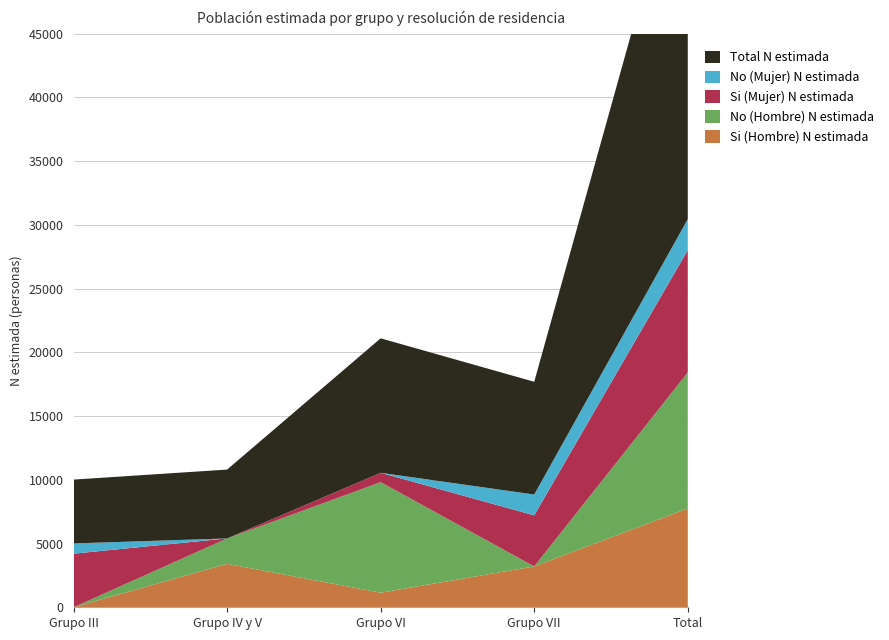

Reading left to right, extract all data points from this chart.

Si (Hombre) N estimada: Grupo III=0	Grupo IV y V=3407	Grupo VI=1144	Grupo VII=3205	Total=7756
No (Hombre) N estimada: Grupo III=0	Grupo IV y V=1994	Grupo VI=8671	Grupo VII=0	Total=10665
Si (Mujer) N estimada: Grupo III=4206	Grupo IV y V=0	Grupo VI=735	Grupo VII=4007	Total=9597
No (Mujer) N estimada: Grupo III=802	Grupo IV y V=0	Grupo VI=0	Grupo VII=1633	Total=2435
Total N estimada: Grupo III=5008	Grupo IV y V=5401	Grupo VI=10550	Grupo VII=8845	Total=30453